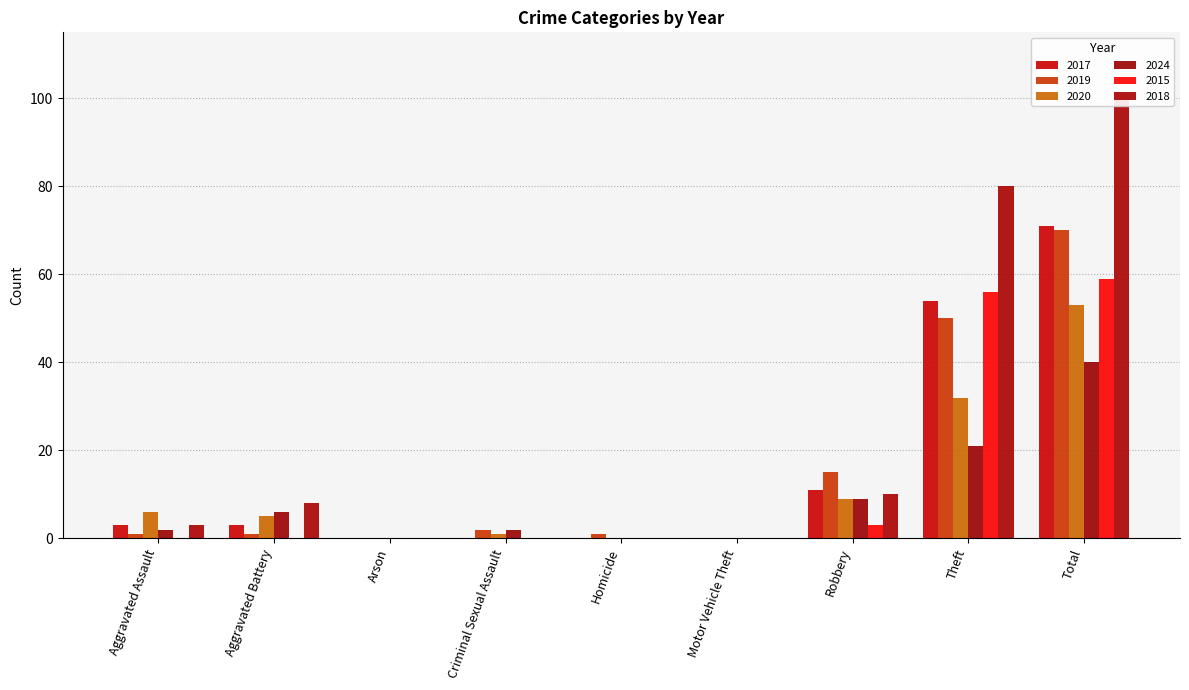

At which category does the chart reach its minimum across all series?

Arson